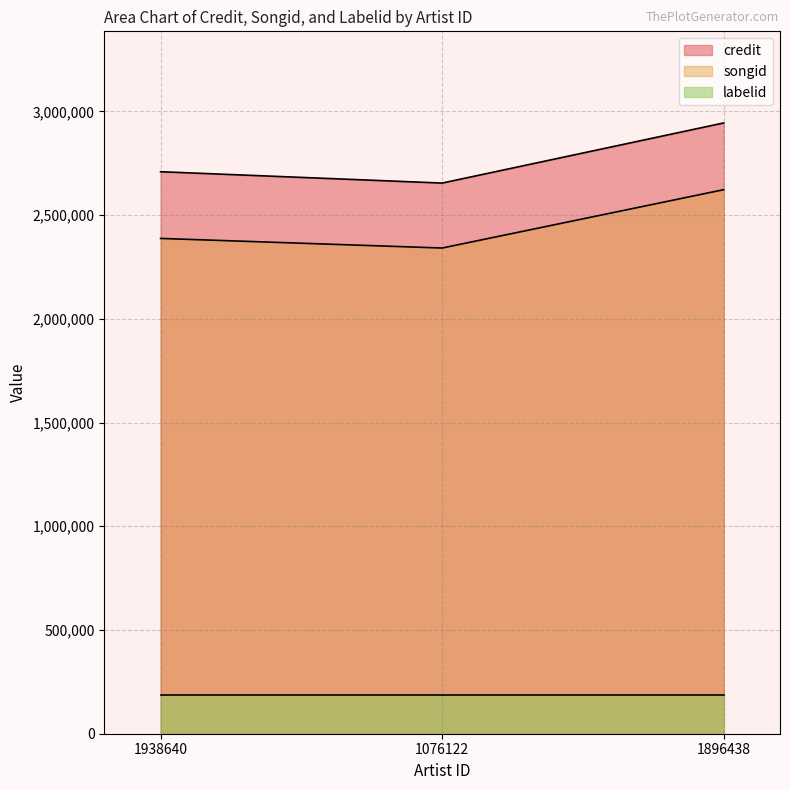

The value of songid at 1938640 is 1280279. True or false?

False